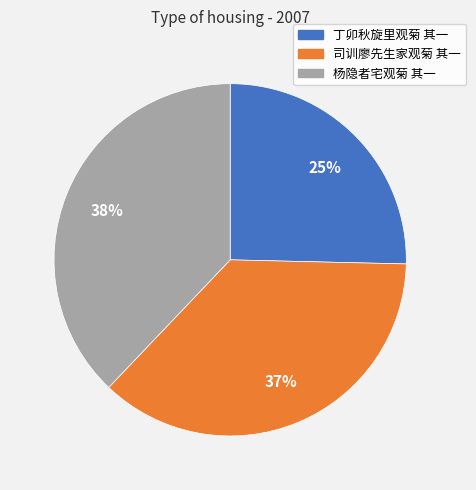

To the nearest percent, what is the combined percentage of 丁卯秋旋里观菊 其一 and 杨隐者宅观菊 其一?

63%